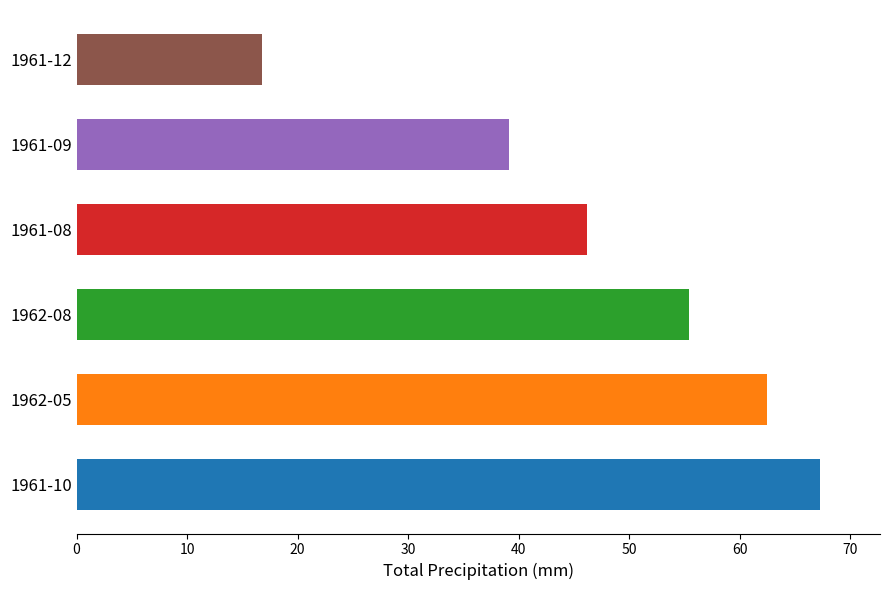

Reading bottom to top, transcribe all the data shown in this chart.

67.3	62.5	55.4	46.2	39.1	16.8